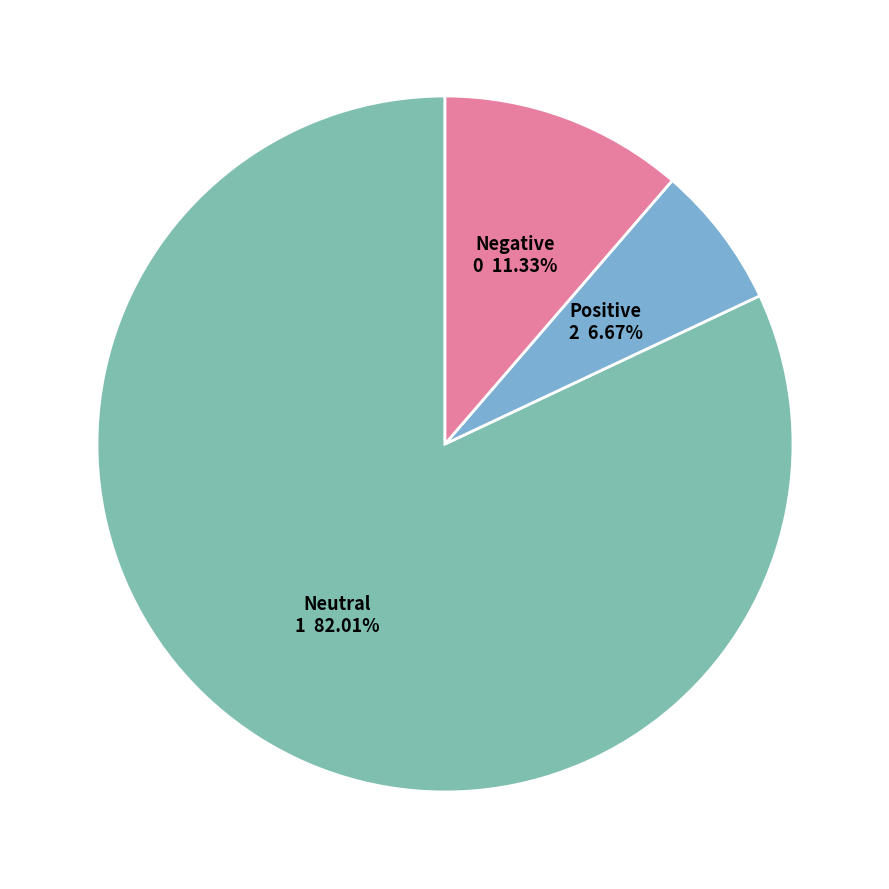

How many segments does this pie chart have?

3